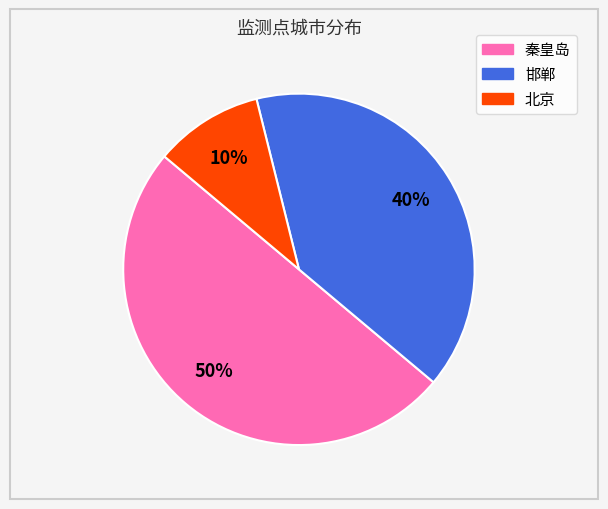

To the nearest percent, what is the difference between the largest and smallest slice percentages?

40%